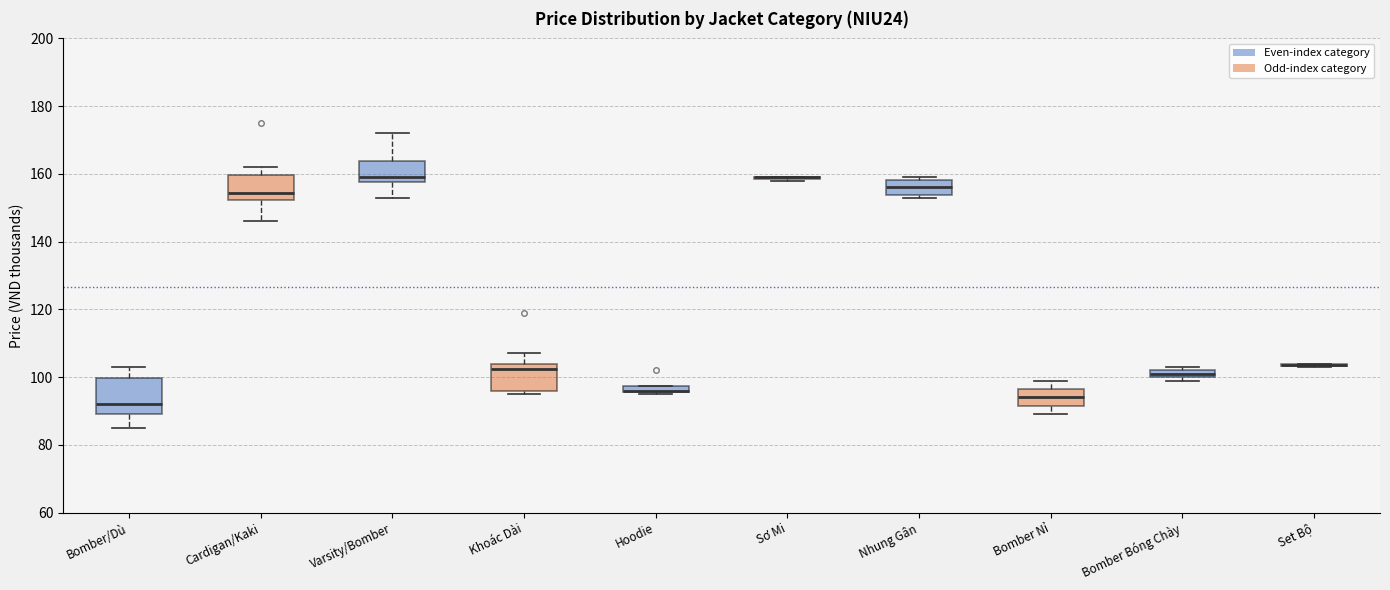

Which box is the tallest, from its lower edge to its upper edge?

Bomber/Dù